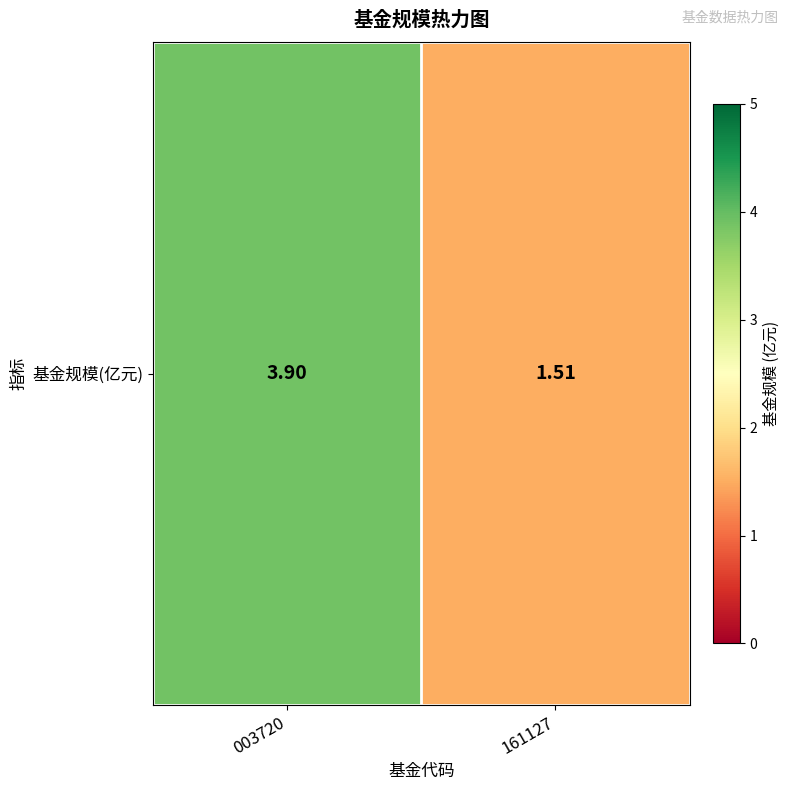

How many values exceed 3?

1